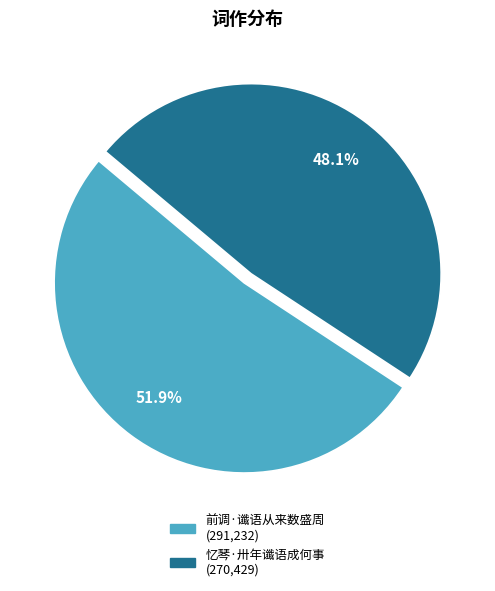

Do 忆琴·卅年谶语成何事 and 前调·谶语从来数盛周 together represent more than half of the pie?

Yes